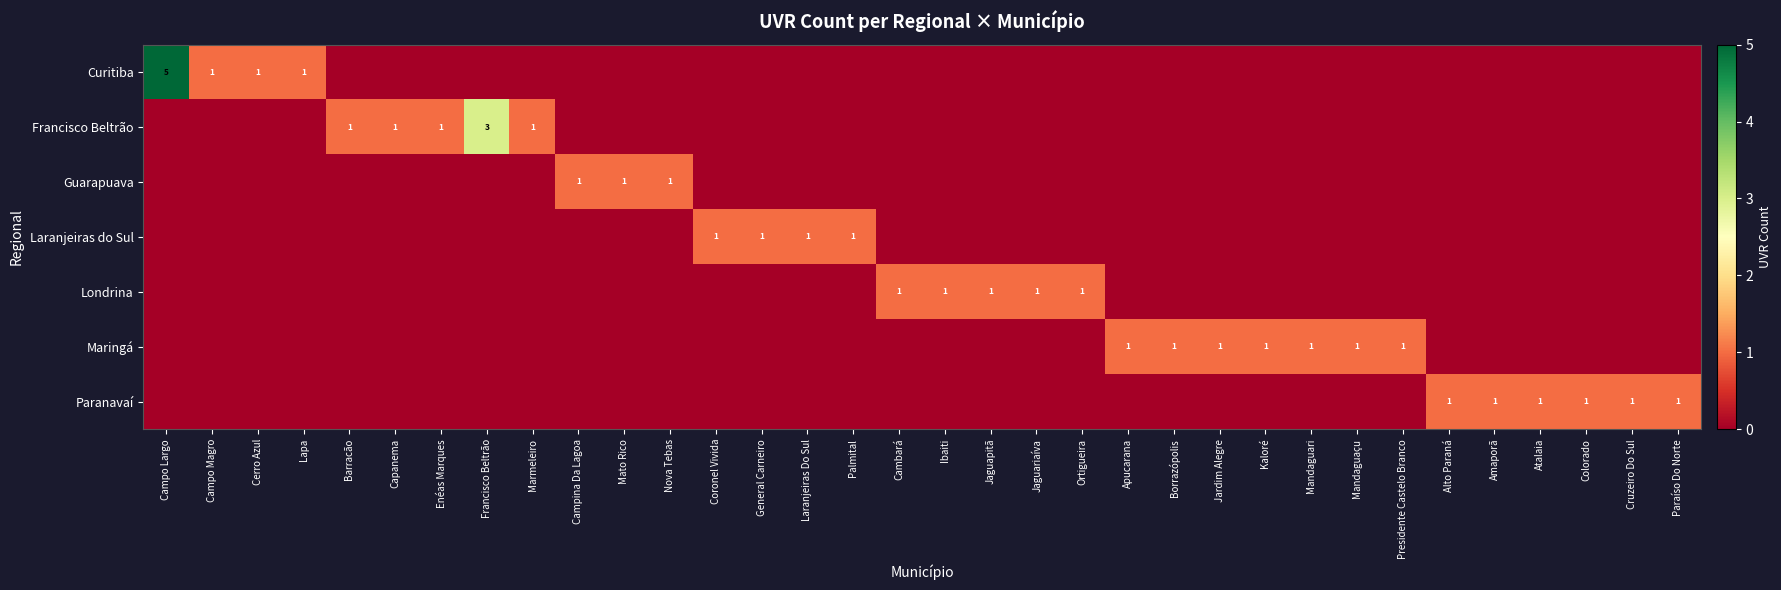

Is it true that Francisco Beltrão equals 2 at Barracão?

False